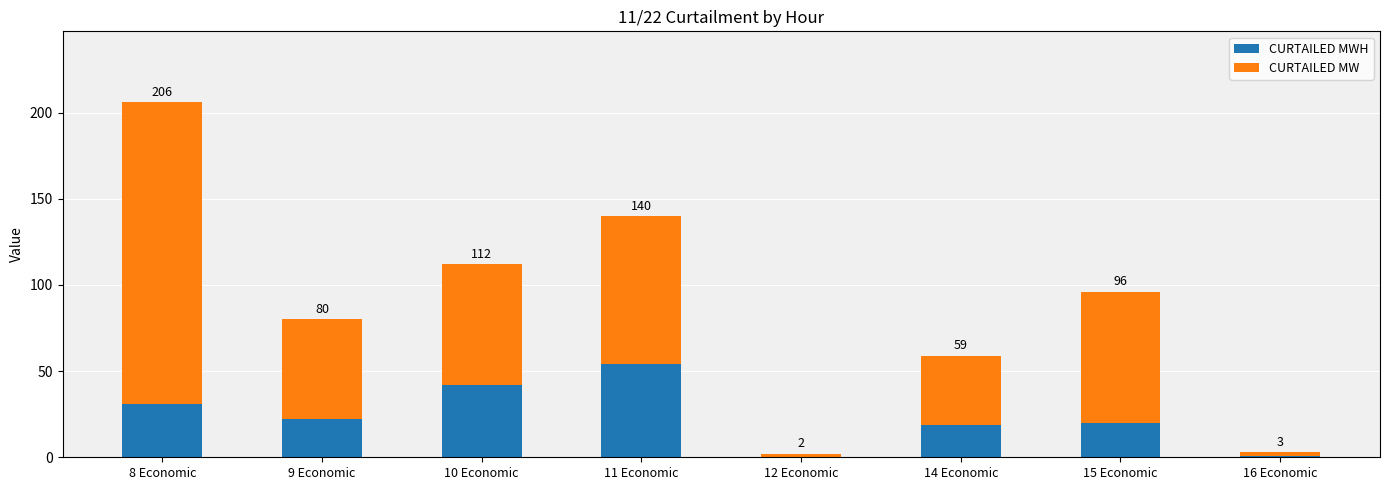

What is the label of the 7th bar from the left?

15 Economic